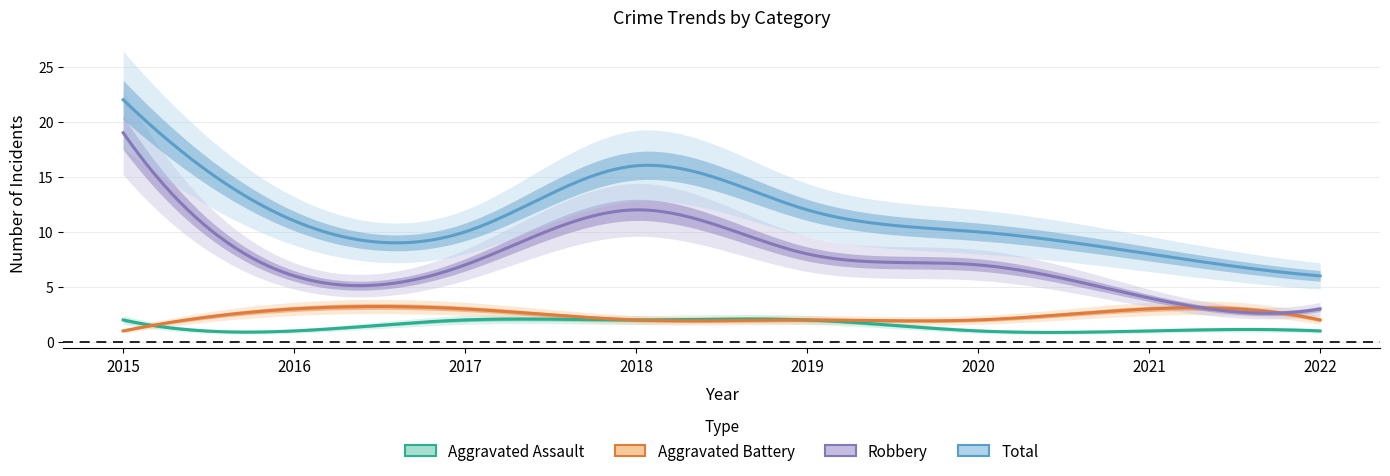

Reading left to right, transcribe all the data shown in this chart.

Aggravated Assault: 2	1	2	2	2	1	1	1
Aggravated Battery: 1	3	3	2	2	2	3	2
Robbery: 19	6	7	12	8	7	4	3
Total: 22	11	10	16	12	10	8	6